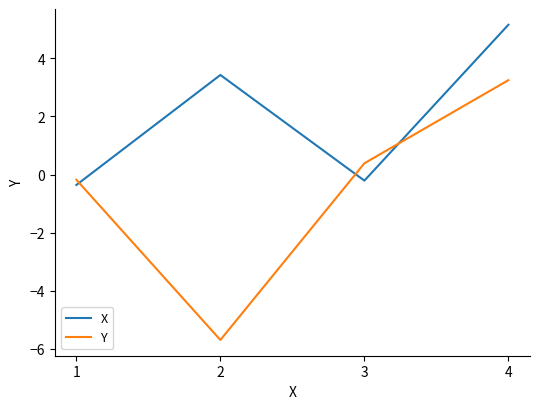

What is the greatest value displayed?

5.2